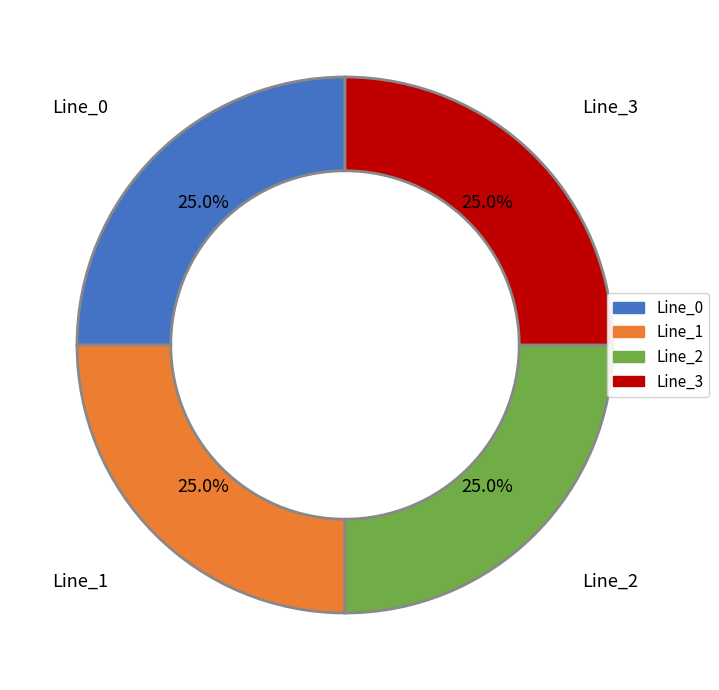

How many segments does this pie chart have?

4